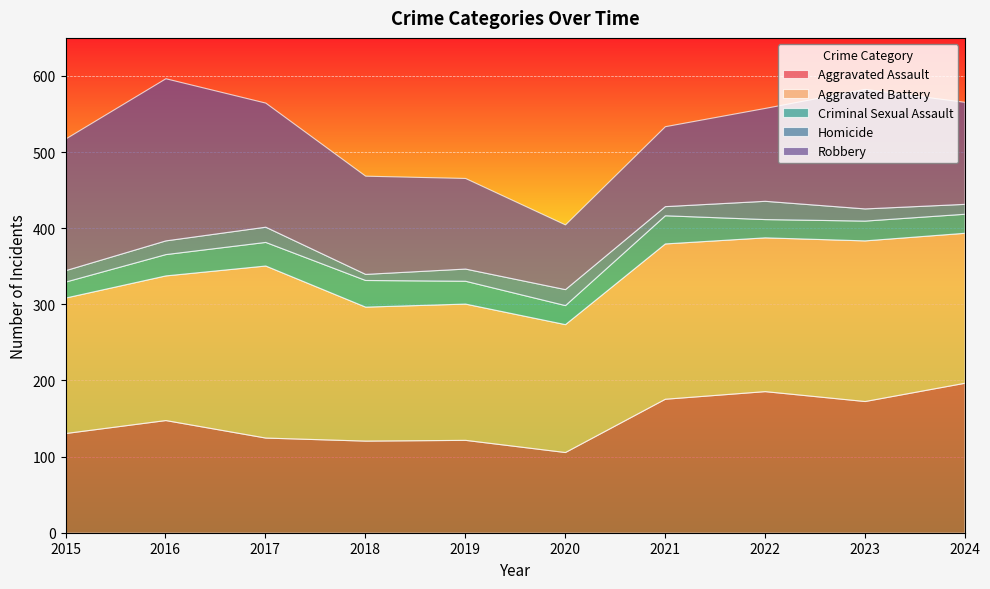

Where is the first local maximum for Aggravated Assault?

2016